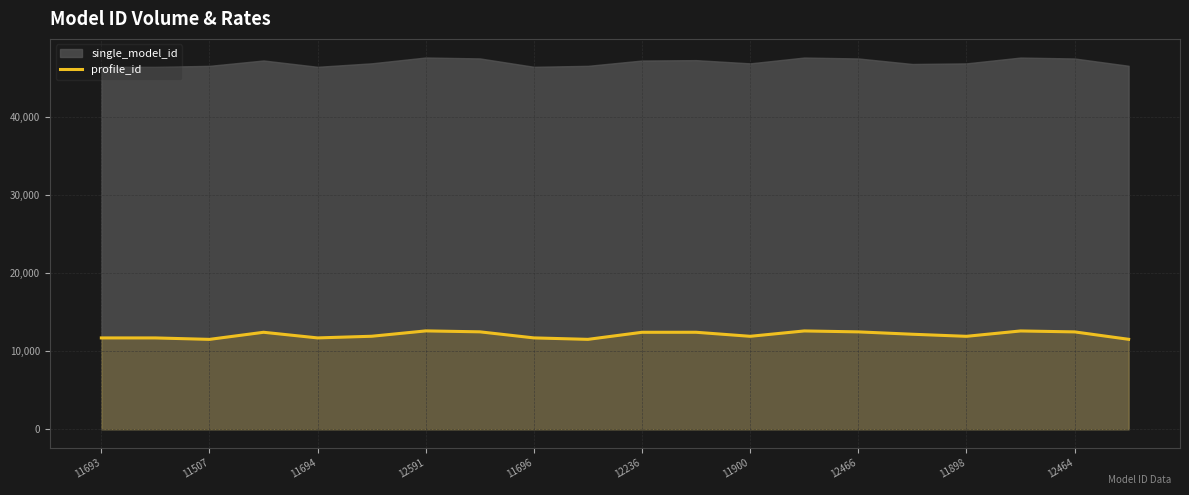

Is it true that profile_id equals 11693 at 11693?

True